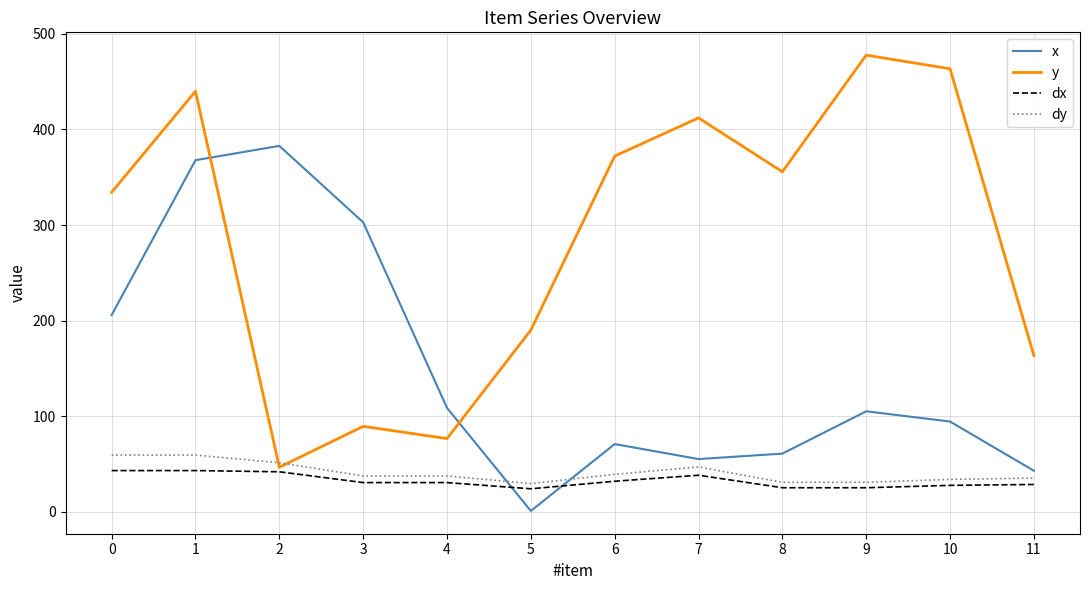

Does the chart display data point markers on the line(s)?

No